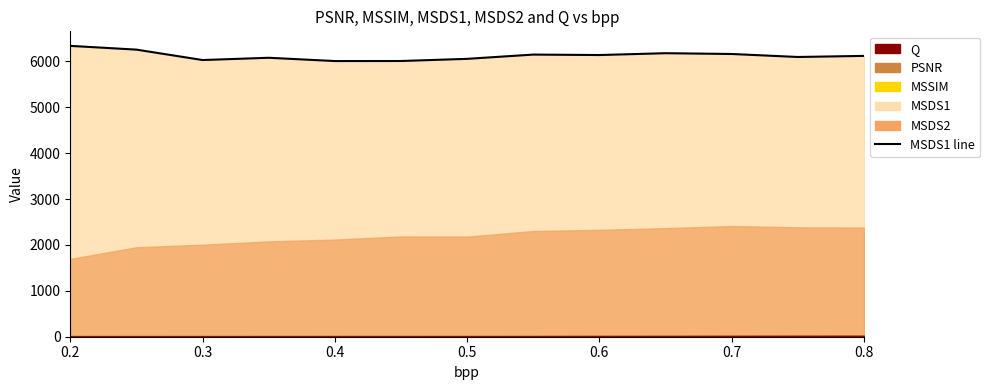

What is the difference between the maximum and minimum values?

330.6